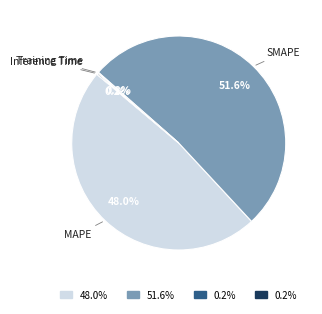

Does any single category account for the majority?

Yes